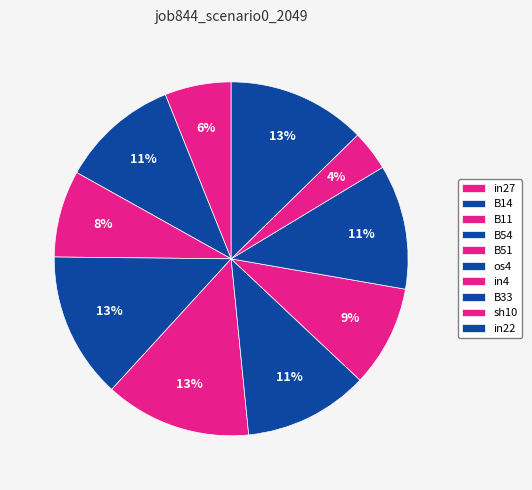

Does any single category account for the majority?

No